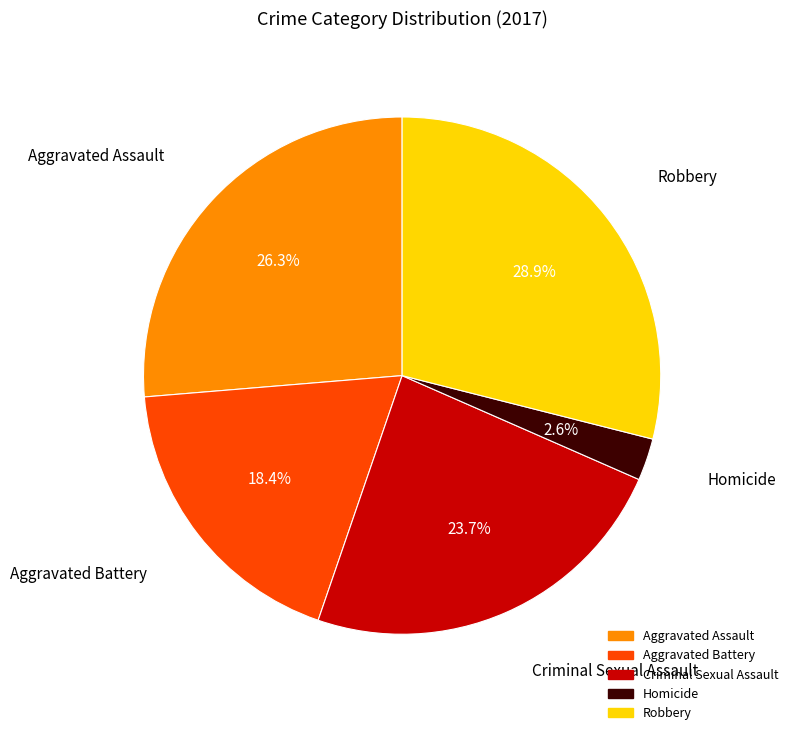

The Aggravated Battery slice represents 12% of the pie. True or false?

False